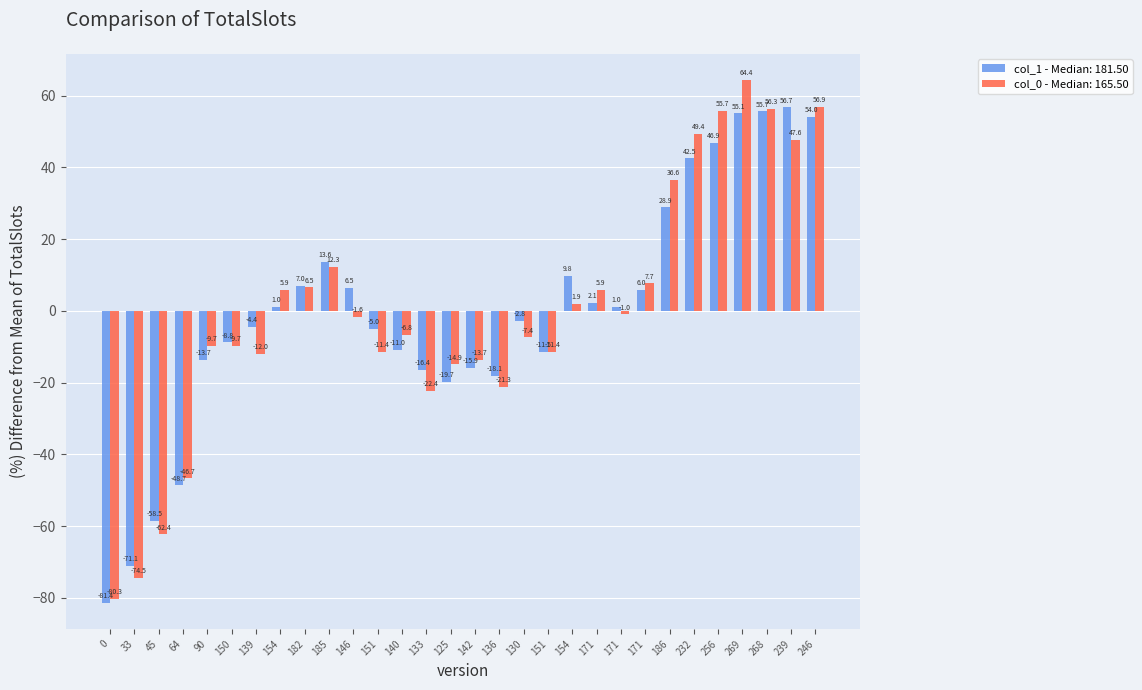

Between 151 and 171, which series saw the biggest shift?

col_0